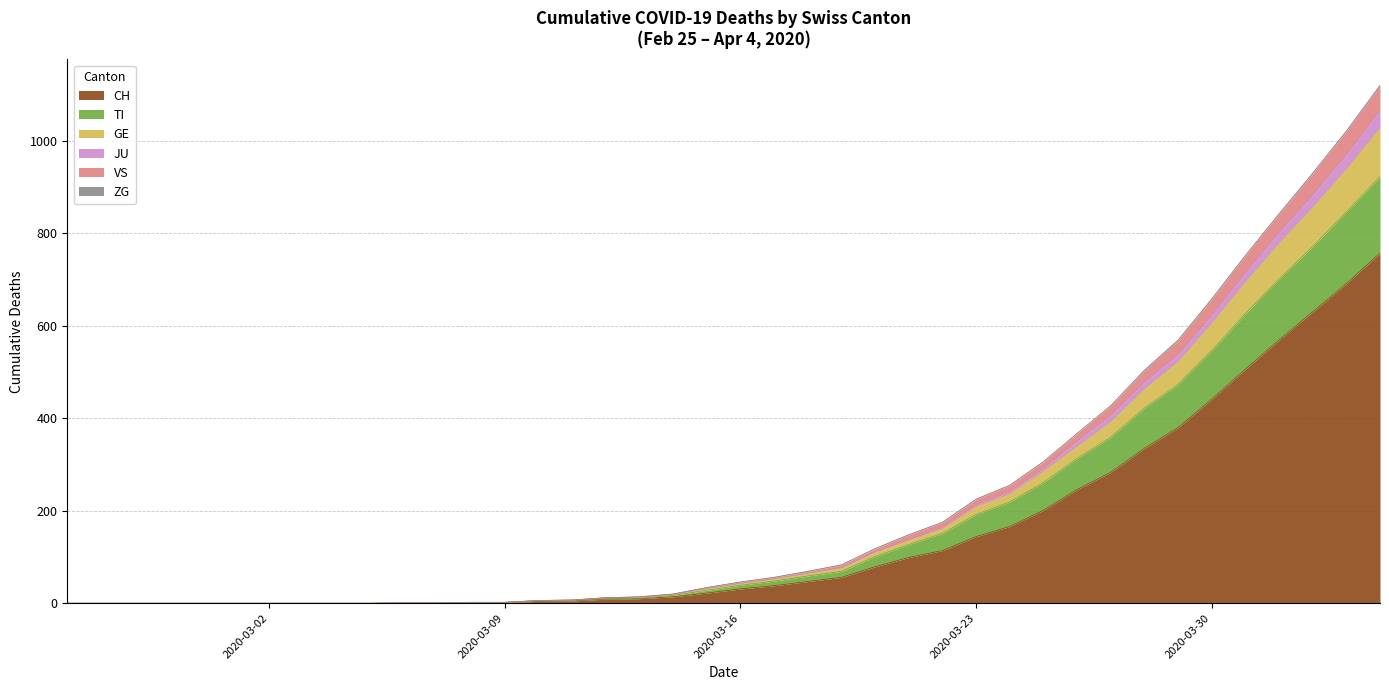

True or false: VS and CH intersect in this chart.

False